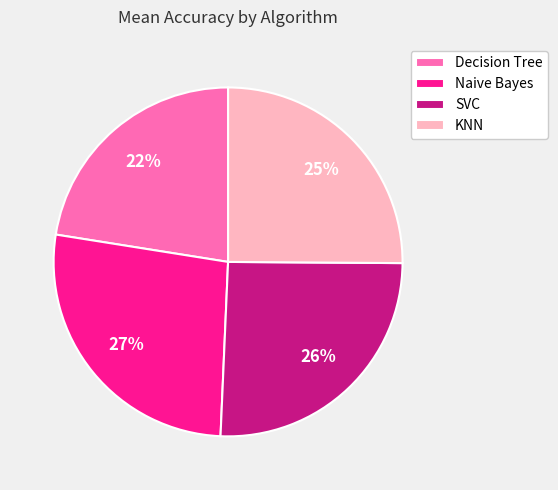

To the nearest percent, what is the difference between the KNN and Decision Tree slice percentages?

3%